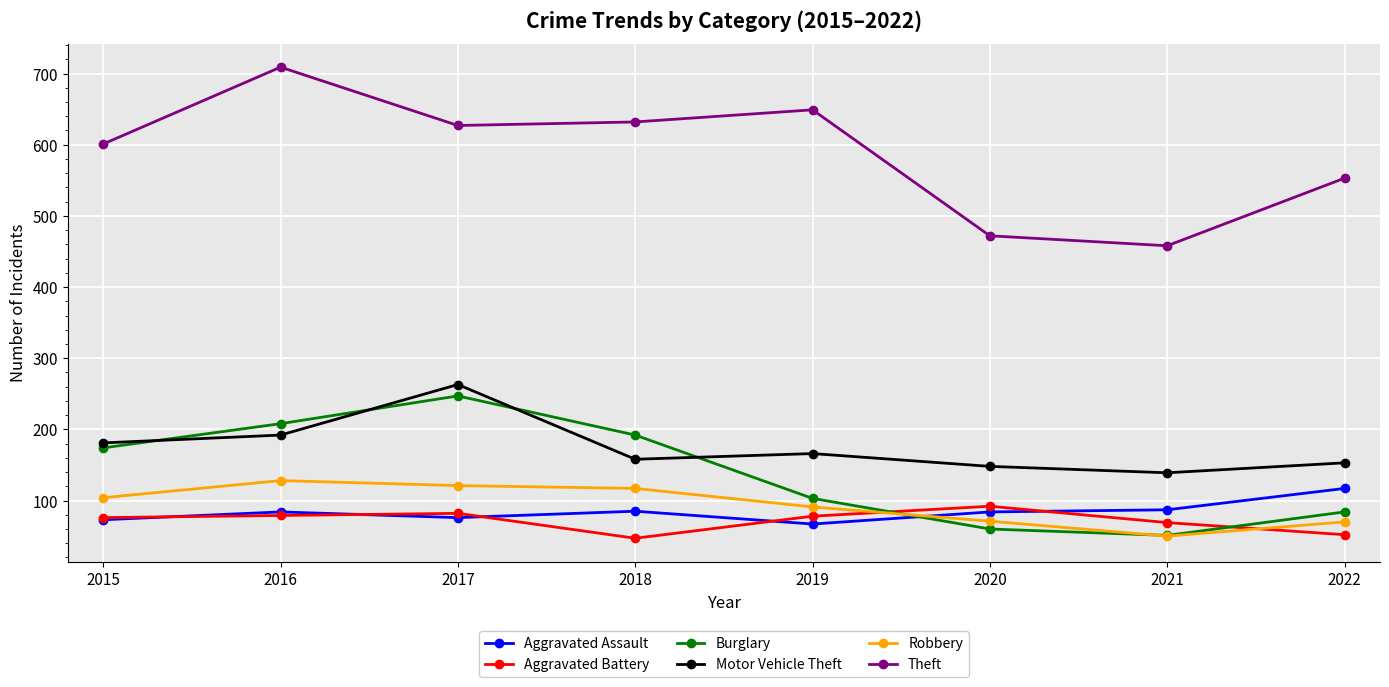

Which category has the highest value in the Aggravated Assault series?

2022